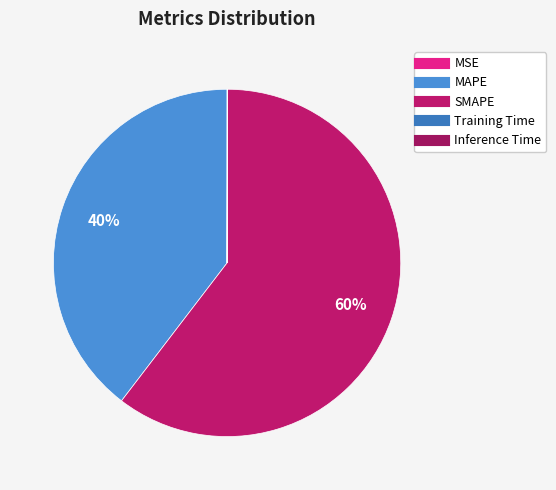

Which slice is the smallest?

MSE